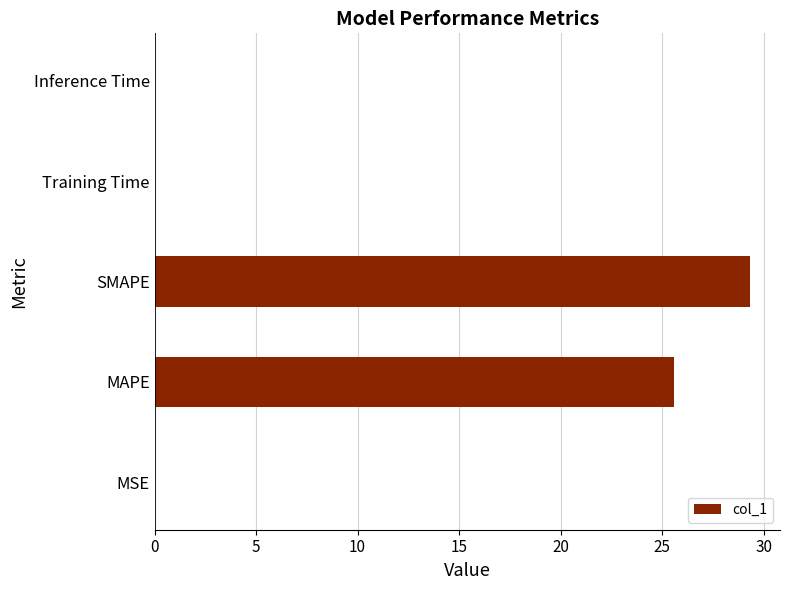

The chart shows a value of 25.6 at MAPE. True or false?

True